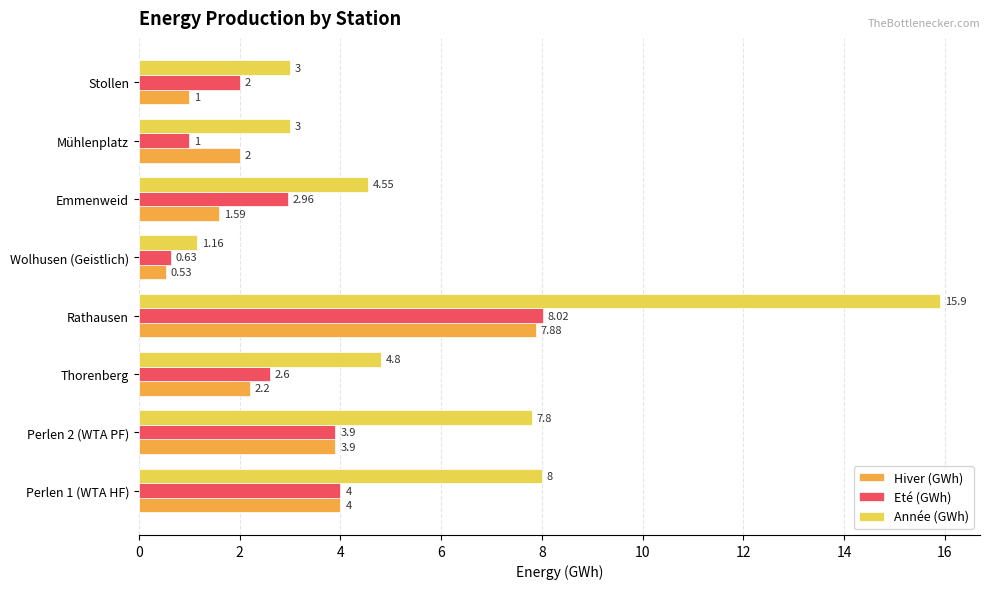

Which series changed the most between Perlen 1 (WTA HF) and Emmenweid?

Année (GWh)